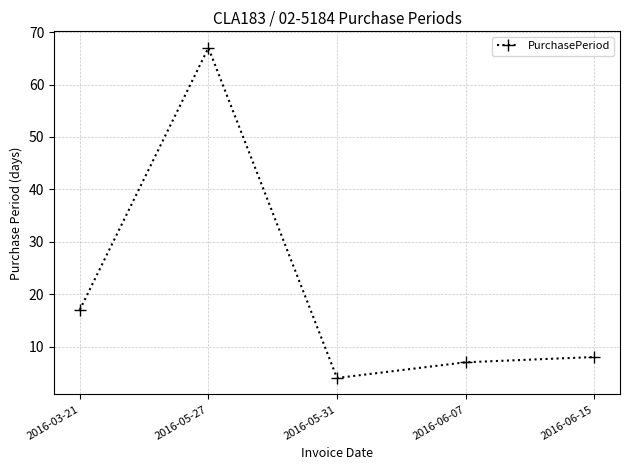

Where is the data nearest to the value 35?

2016-03-21